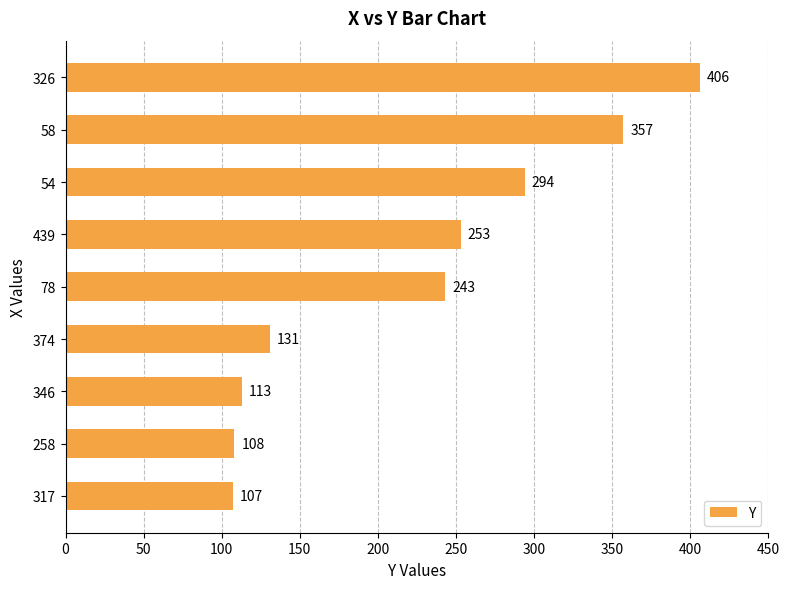

What is the difference between the maximum and second lowest values?

298